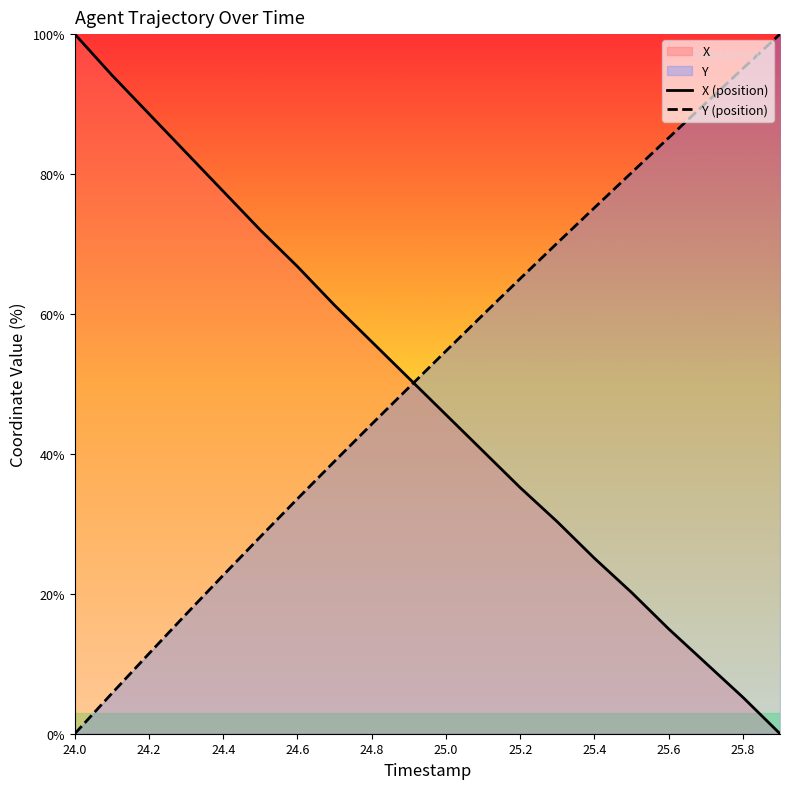

Which series ends up on top after the final intersection of Y (position) and X (position)?

Y (position)